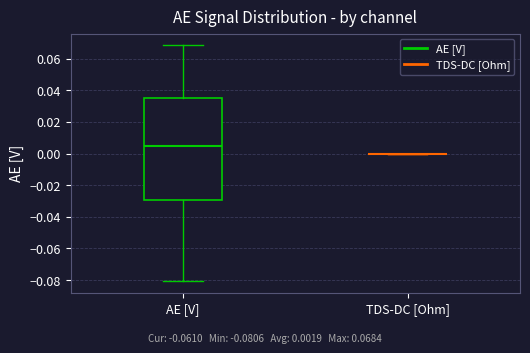

Reading left to right, read every box against the y-axis: the position of its median line, the range the box covers, and the ends of its whiskers. The values are not printed on the chart, so give them approximately, as read against the axis.

AE [V]: median 0.004, box -0.030 to 0.036, whiskers -0.080 to 0.068
TDS-DC [Ohm]: box collapsed to a line at 0.000, whiskers 0.000 to 0.000